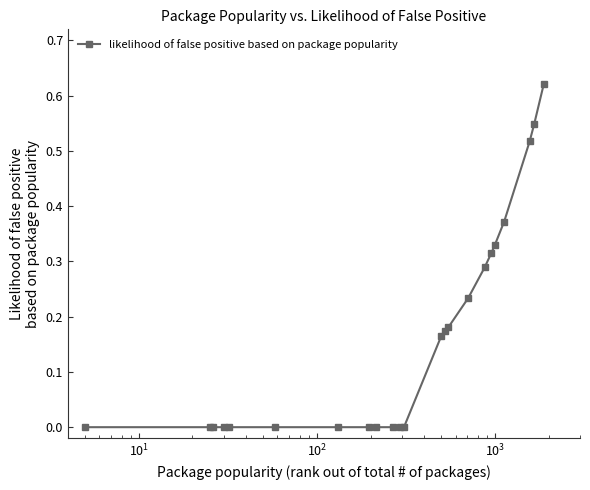

What is the sum of all values?

3.7